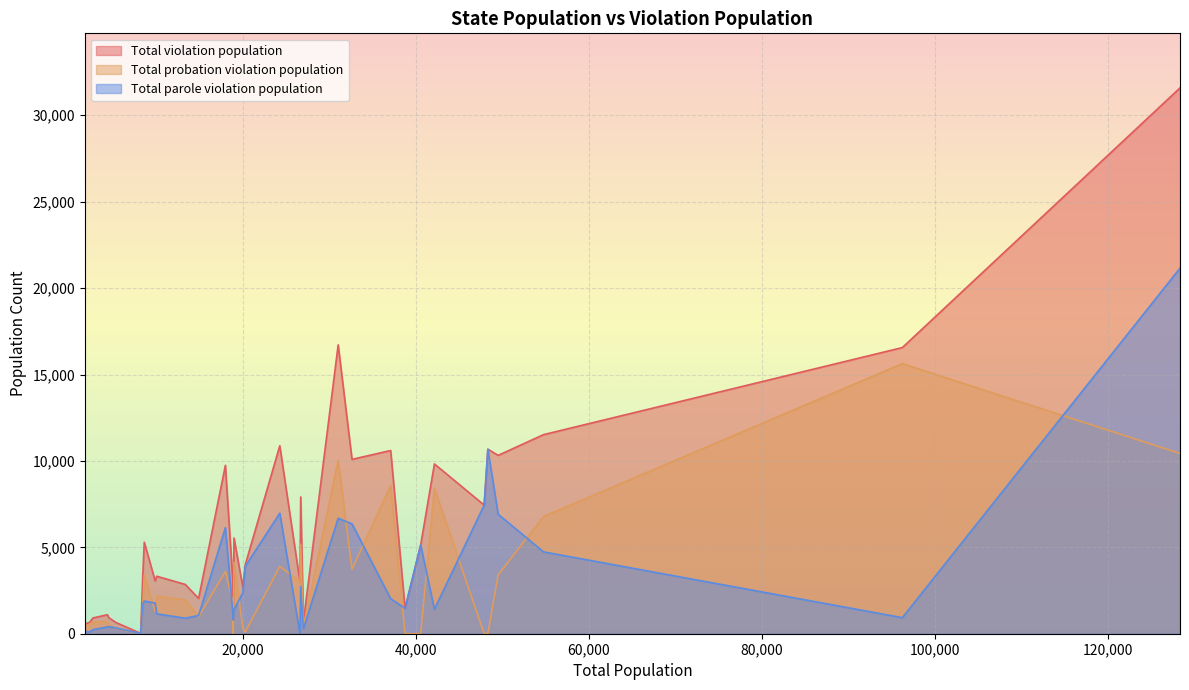

Rank the series by their maximum value, from highest to lowest.

Total violation population, Total parole violation population, Total probation violation population